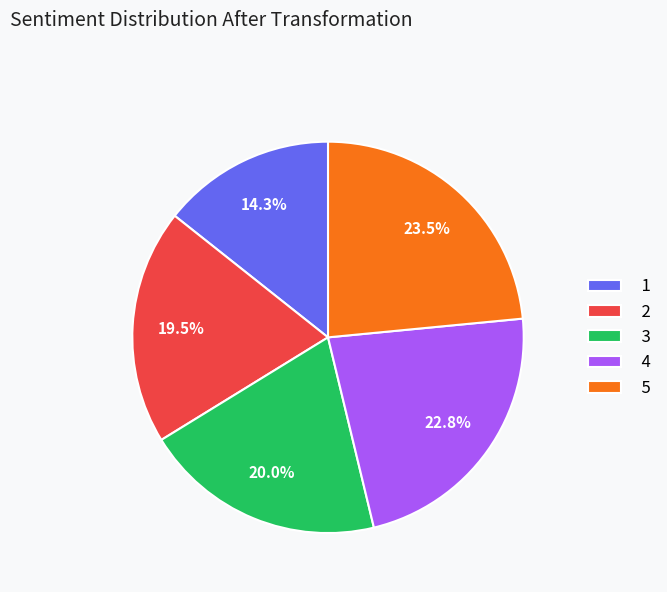

Which slice is the largest?

5